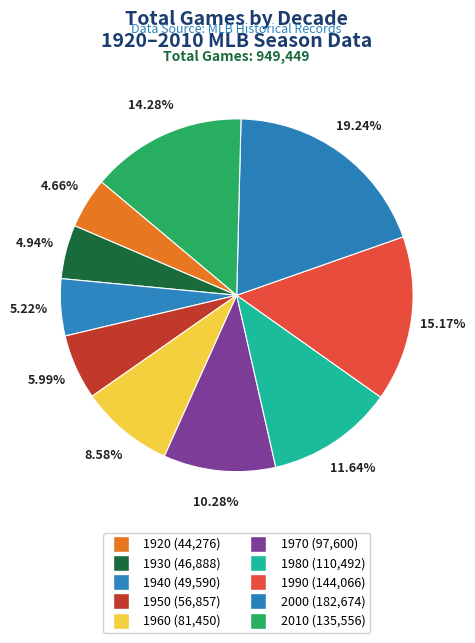

Which slice is the largest?

2000